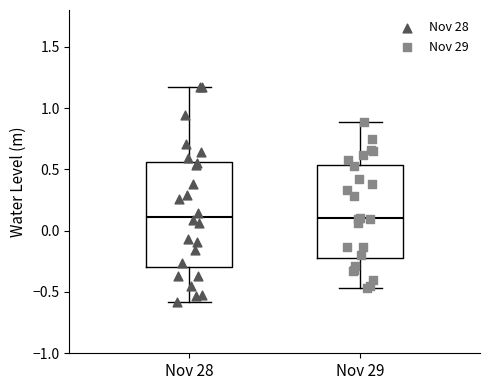

Which box is the tallest, from its lower edge to its upper edge?

Nov 28